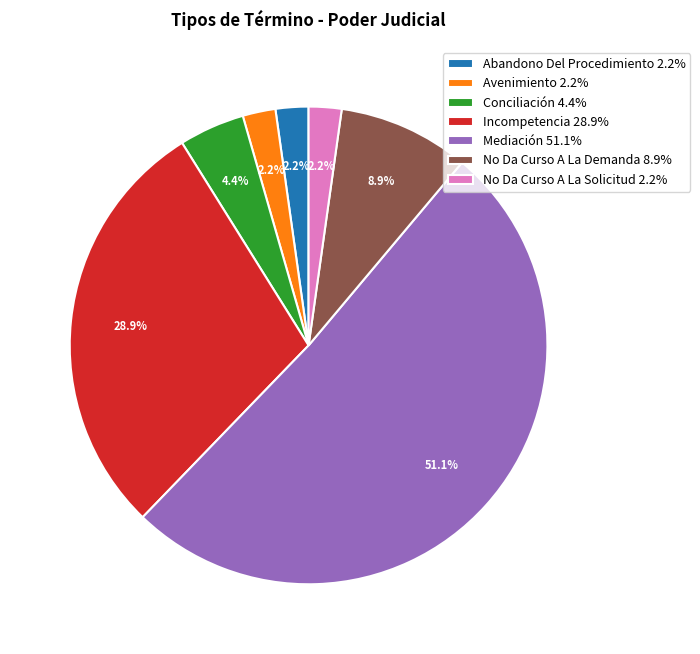

Which category accounts for the majority?

Mediación